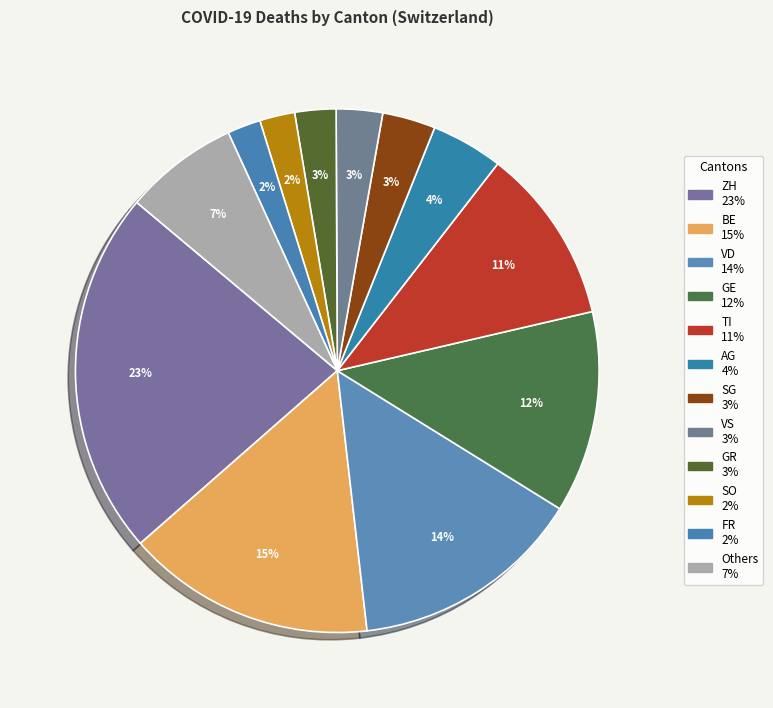

Count the number of slices in the pie.

12